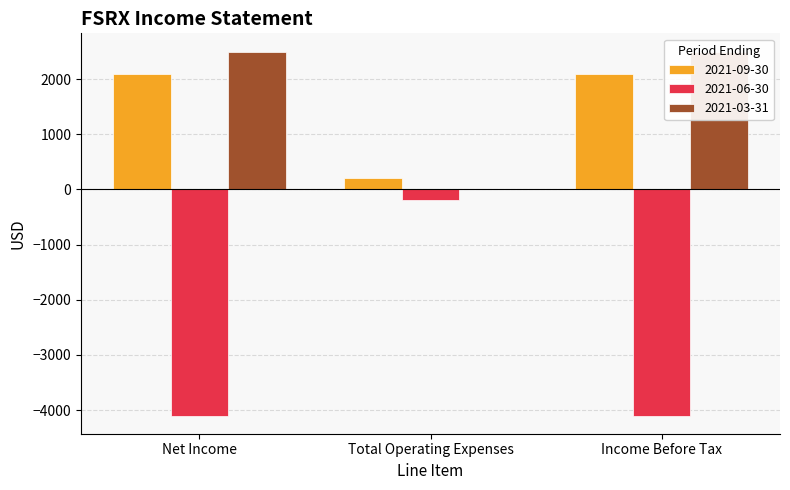

At which category is the sum across all series the highest?

Net Income